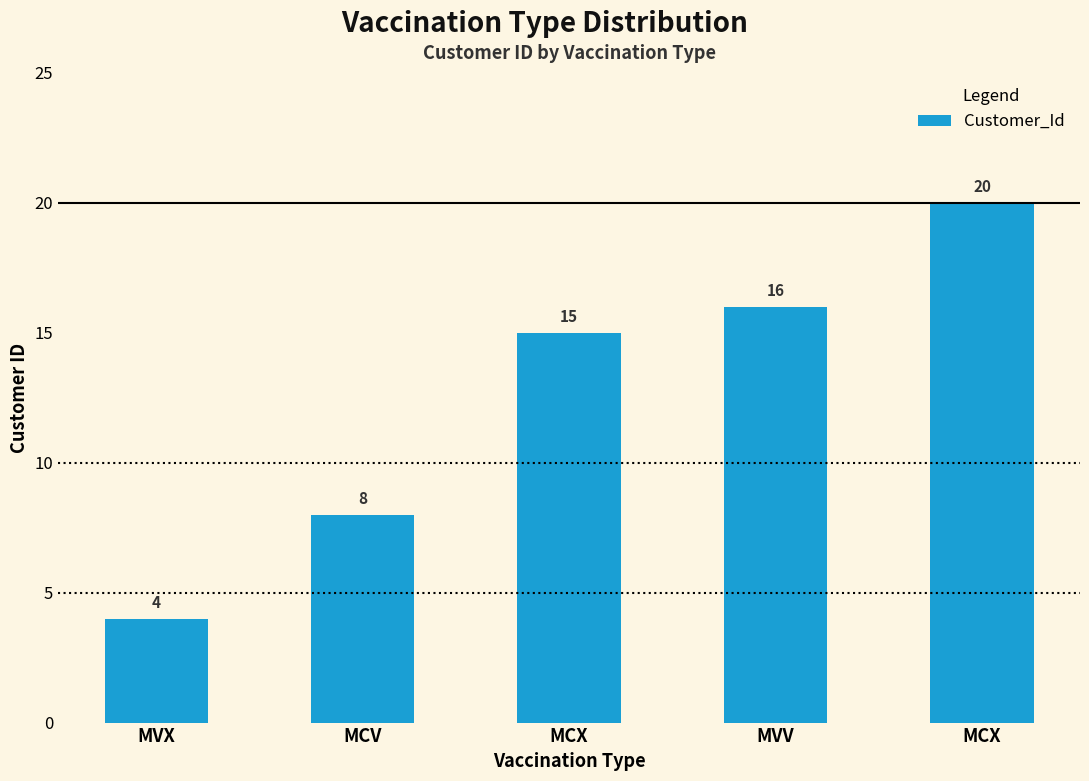

Between MVX and MCV, which is larger?

MCV